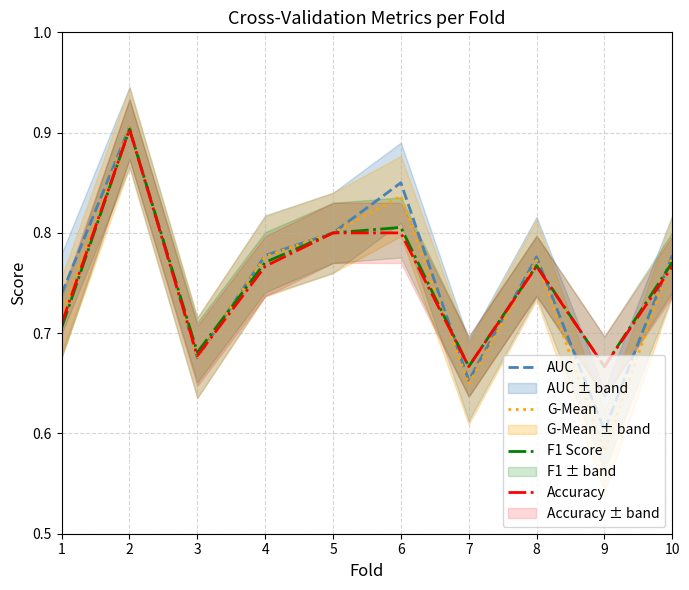

True or false: G-Mean has a value of 0.3 at 5.

False